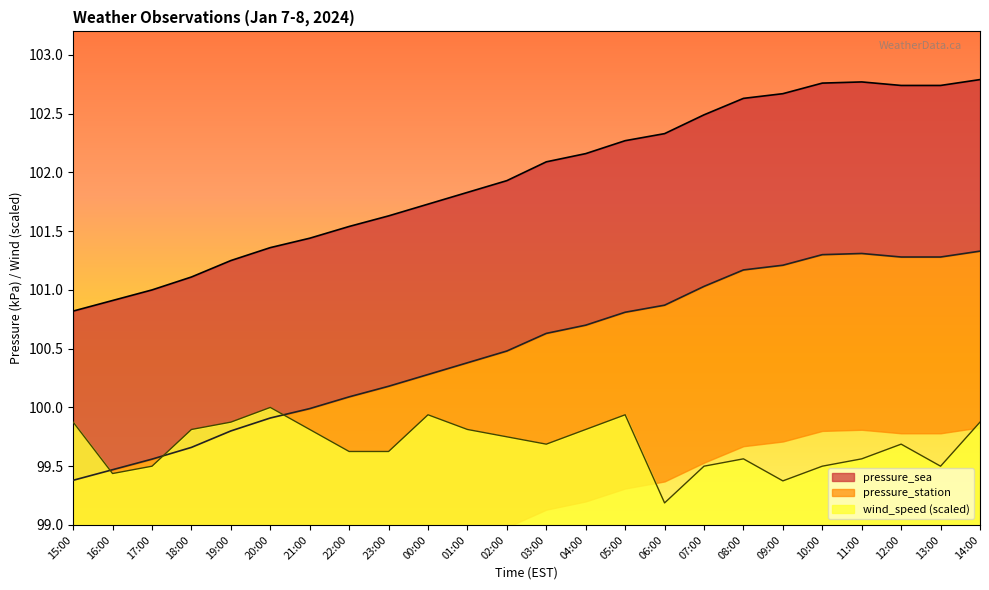

Between 16:00 and 18:00, which series saw the biggest shift?

wind_speed